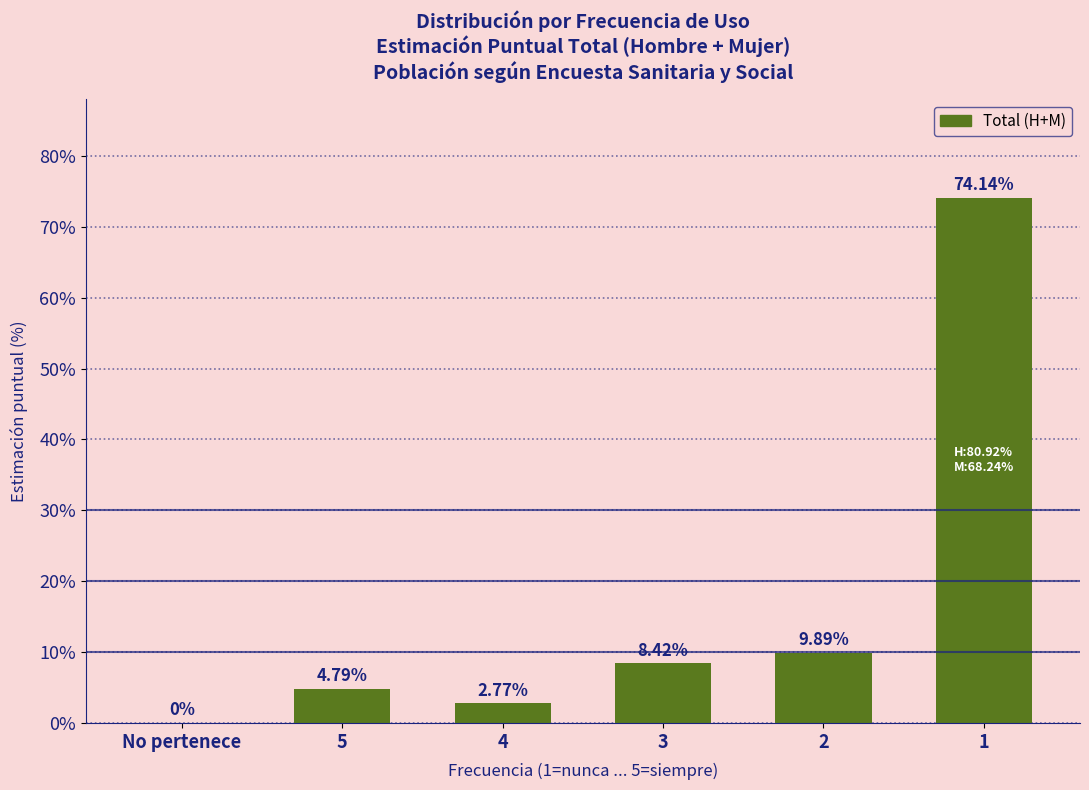

What is the change in value from 4 to 1?

+71.4